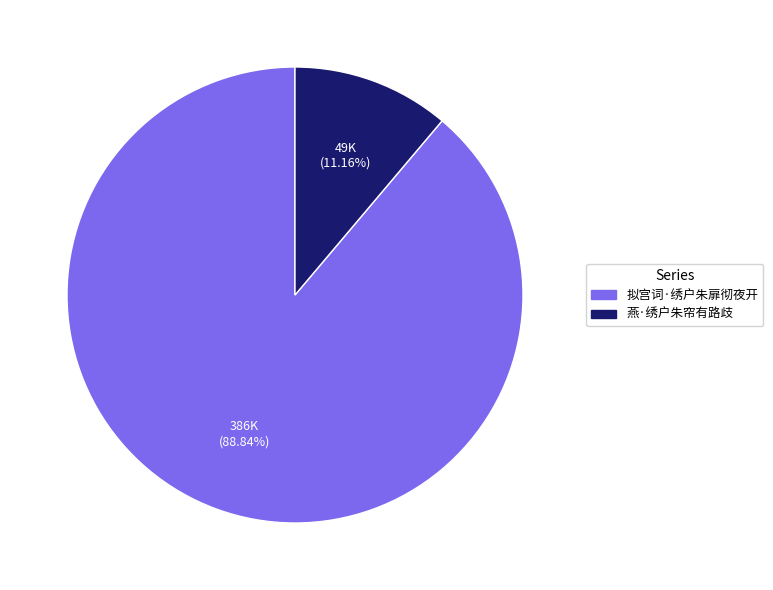

What is the total percentage of 燕·绣户朱帘有路歧 and 拟宫词·绣户朱扉彻夜开?

100.0%